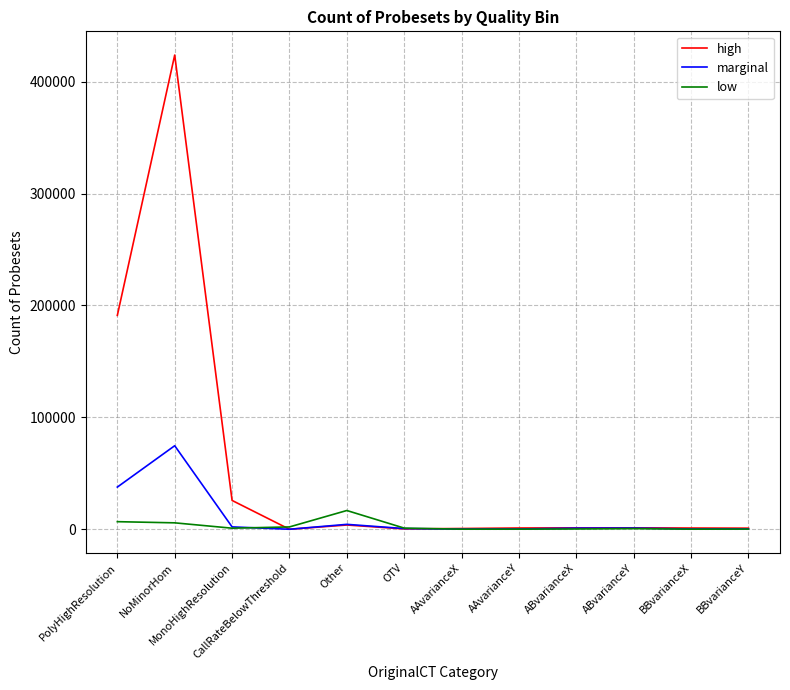

Which series has the largest total across all categories?

high